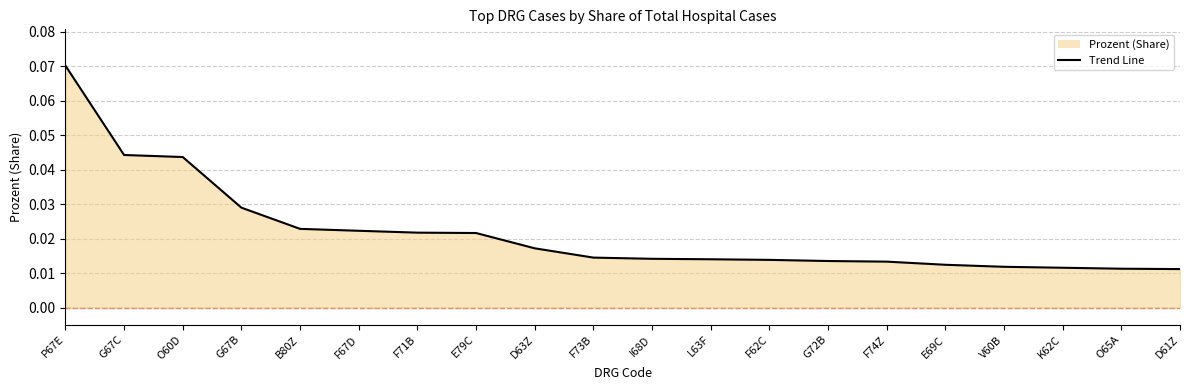

How many categories are shown in the chart?

20